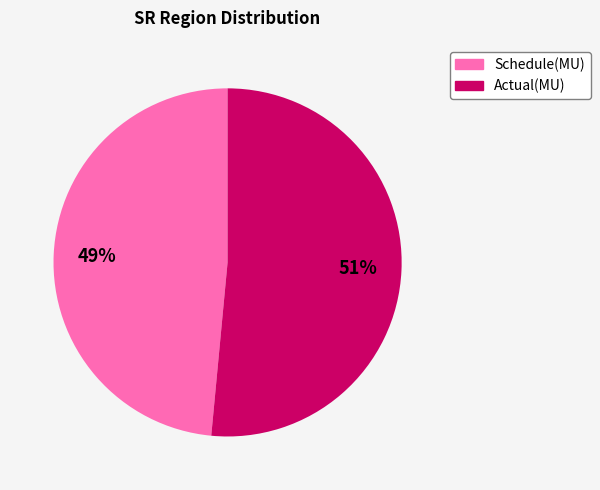

Which slice is the largest?

Actual(MU)